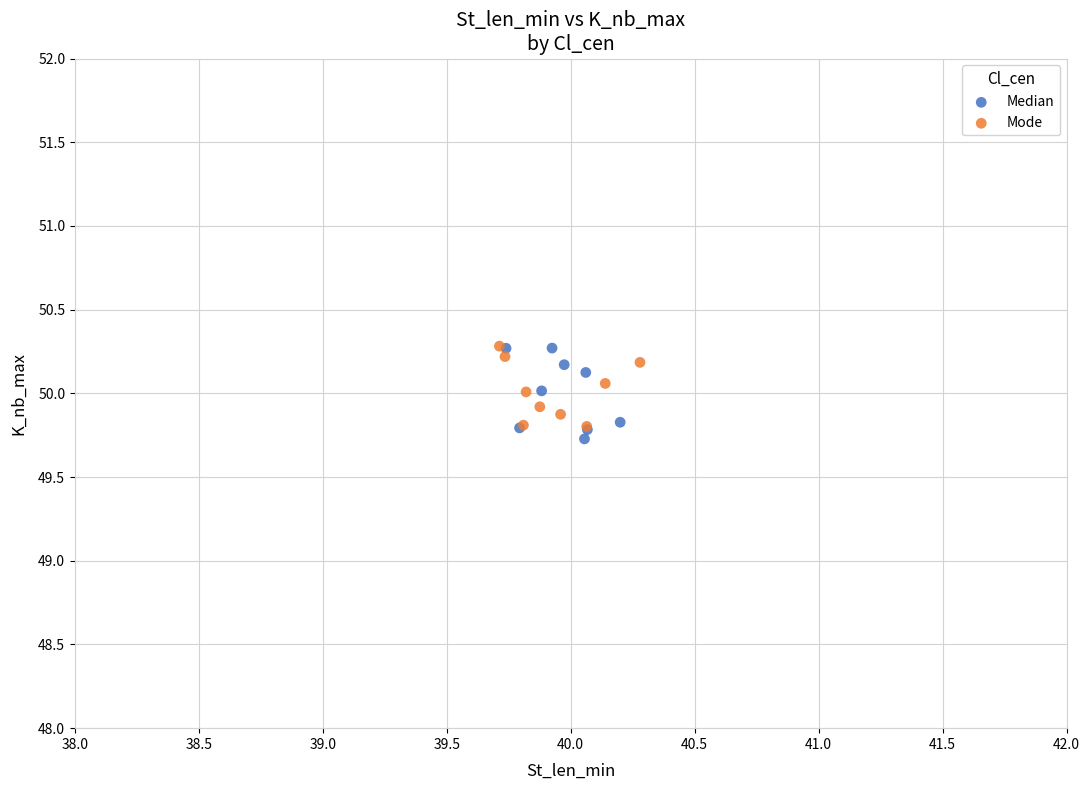

What are all the series names shown in the legend?

Median, Mode